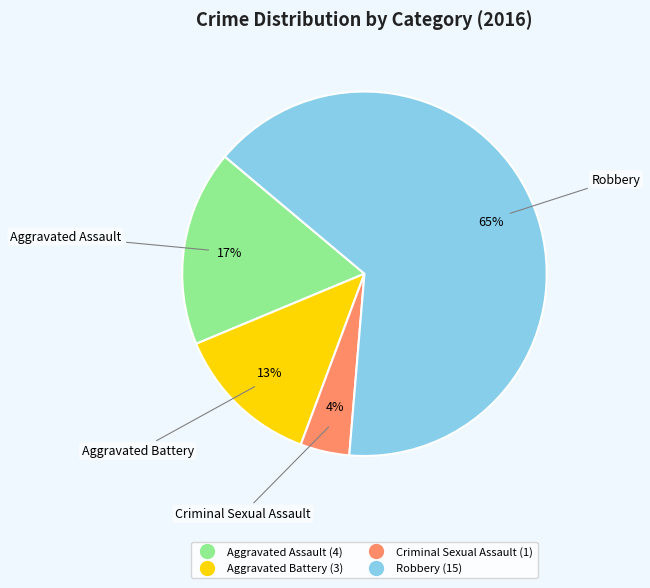

Count the number of slices in the pie.

4